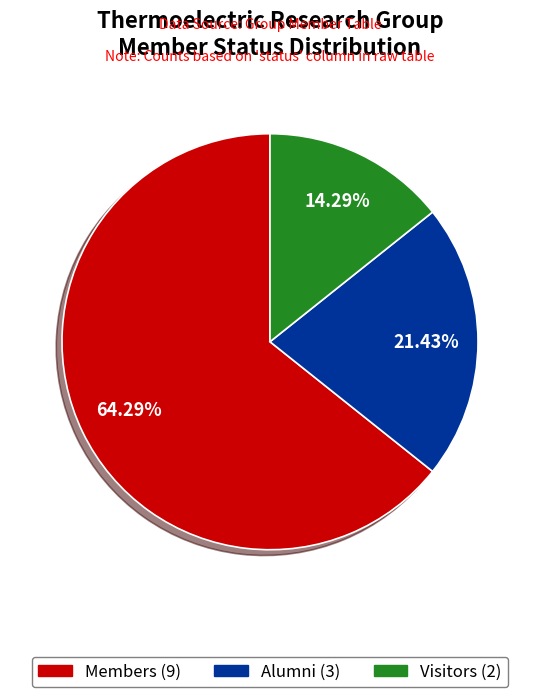

To the nearest percent, what is the difference between the largest and smallest slice percentages?

50%